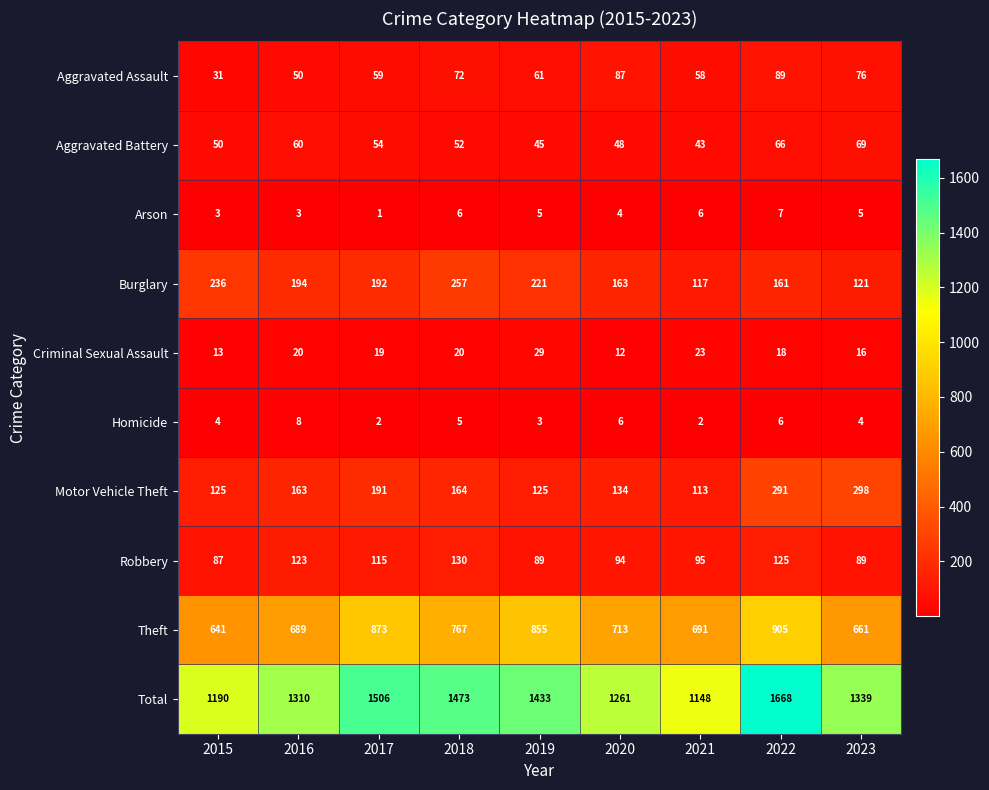

What is the difference between the maximum and second lowest values in the Burglary series?

136